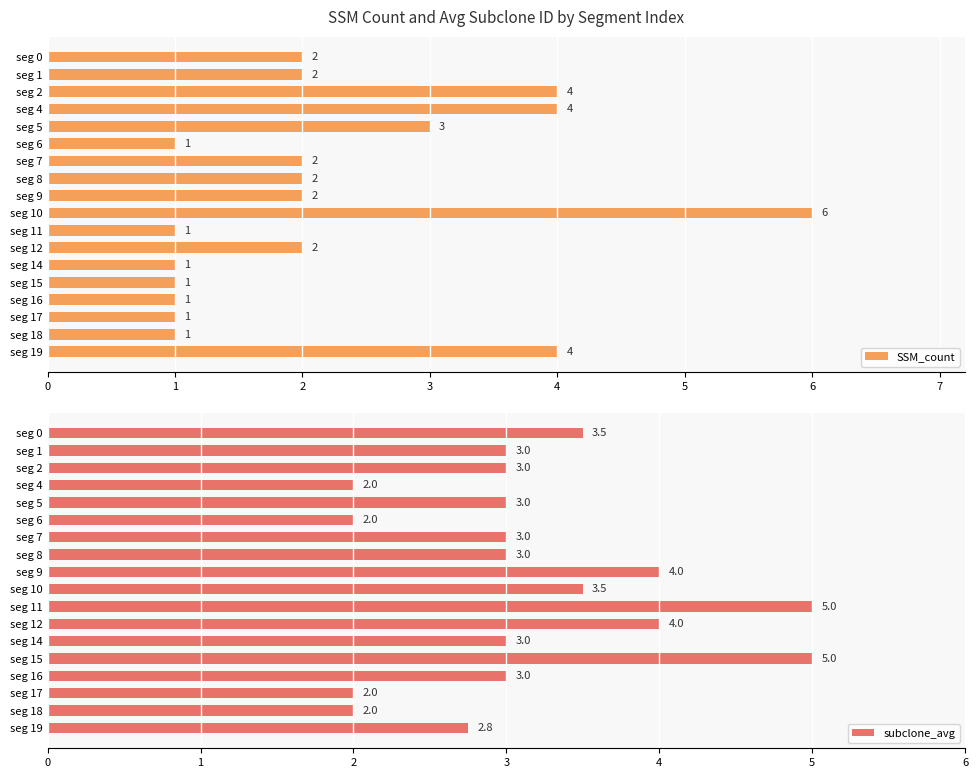

Rank the series by their maximum value, from highest to lowest.

SSM_count, subclone_avg